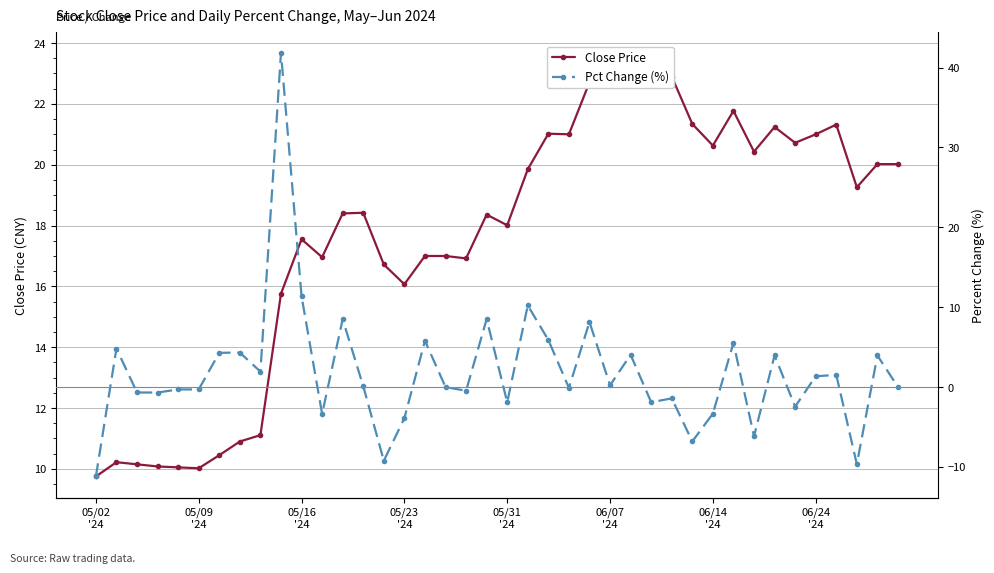

What is the difference between the maximum and minimum values in the Close Price series?

13.9